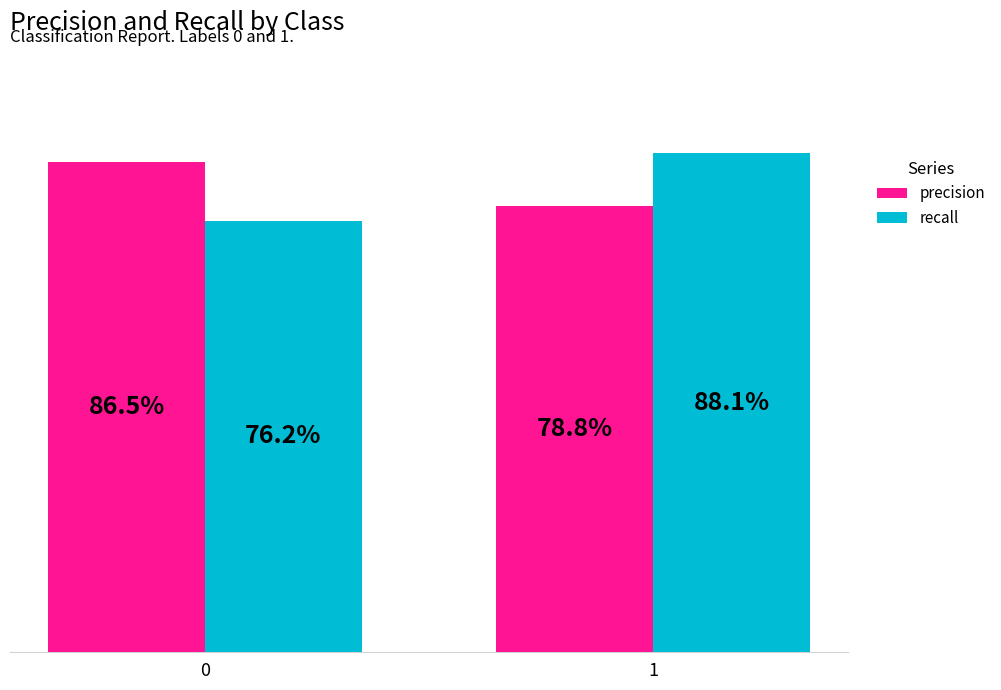

What is the minimum value for recall?

0.8